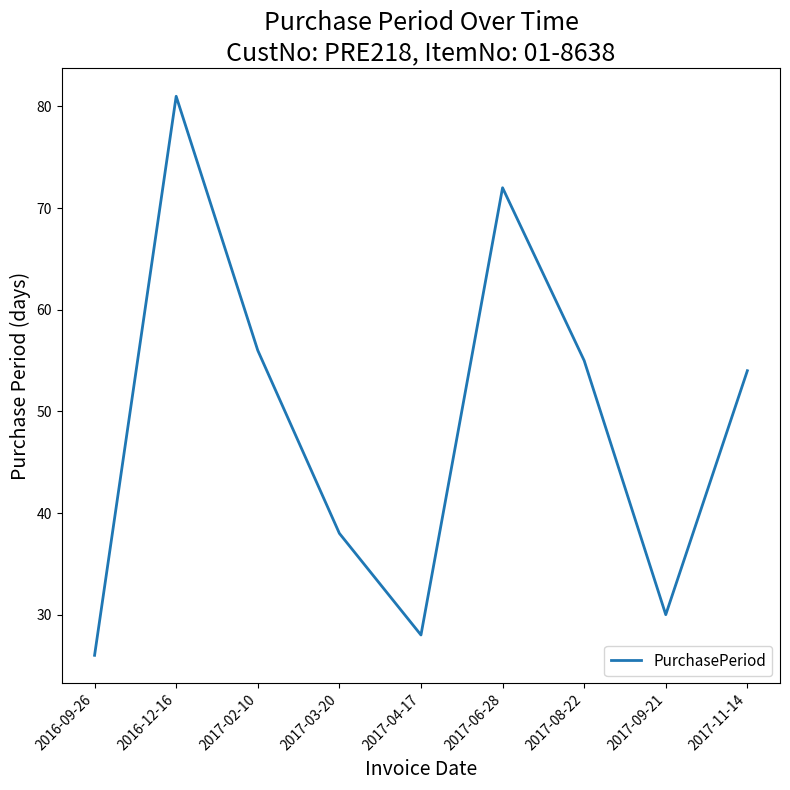

What position from the left is 2017-08-22?

7